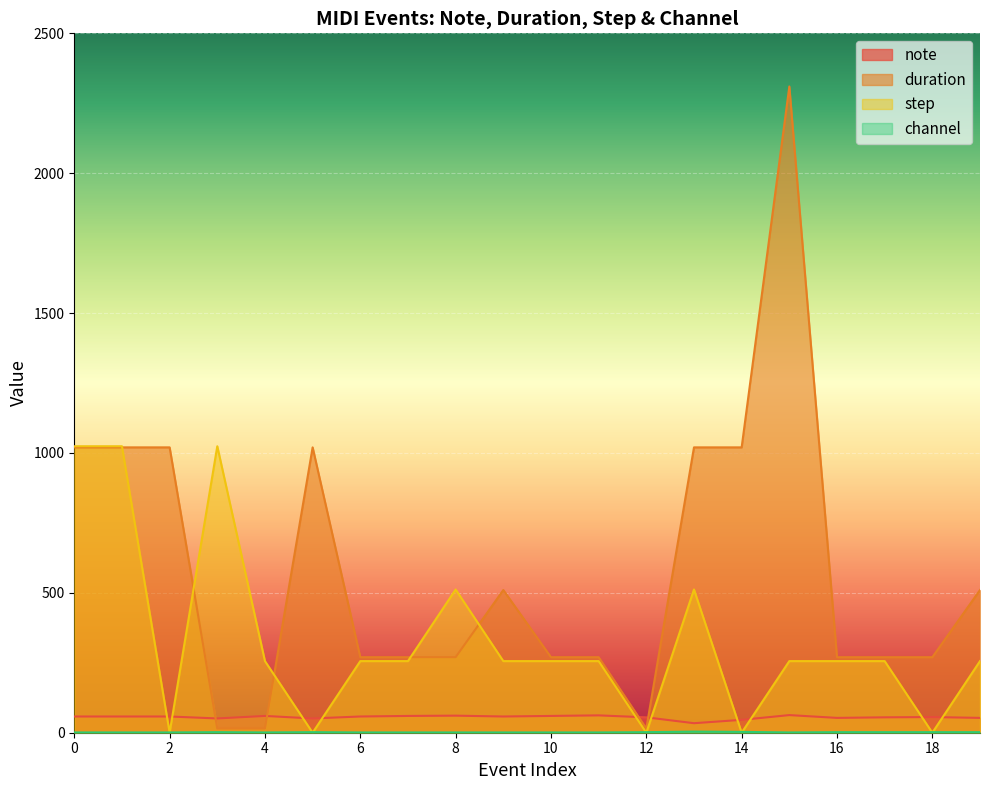

True or false: duration and step intersect in this chart.

True